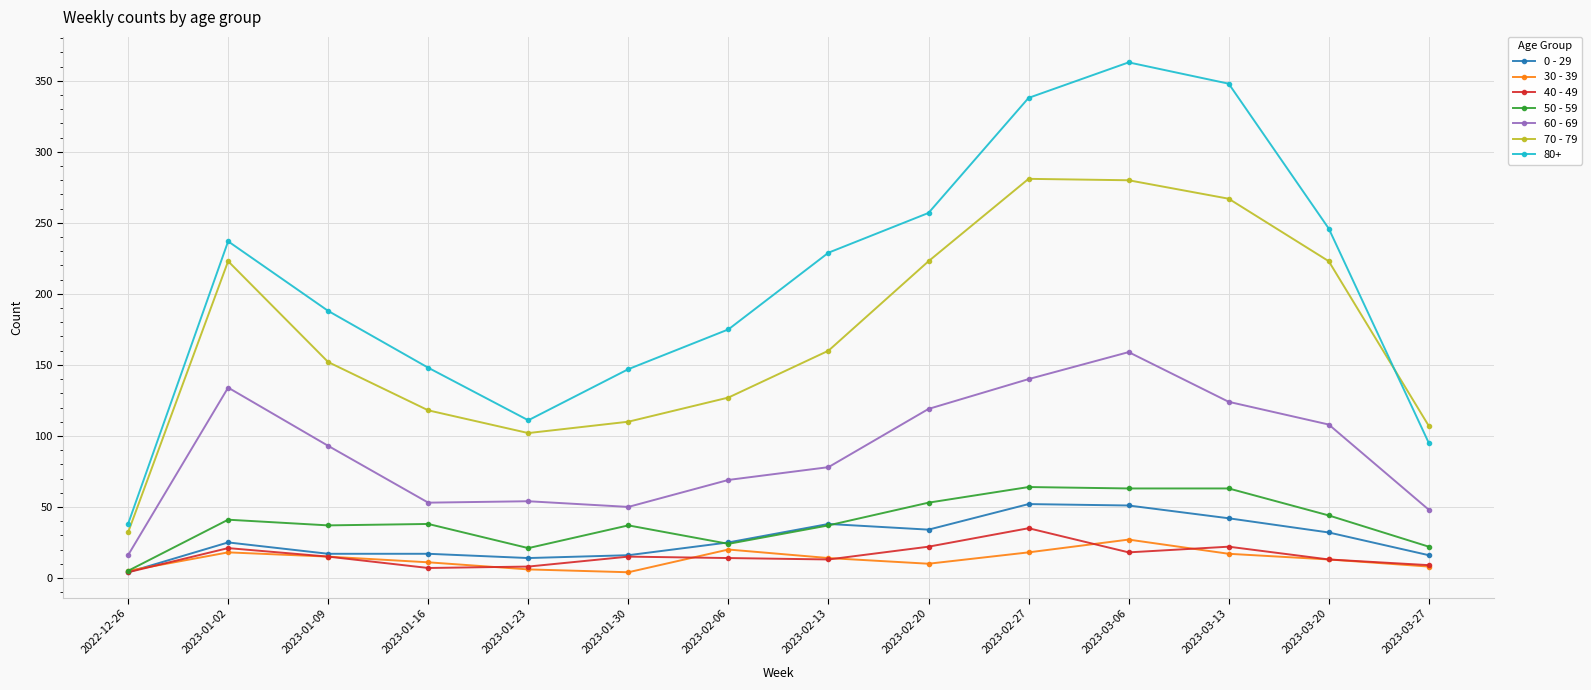

What is the difference between the 0 - 29 values at 2023-01-30 and 2023-03-06?

35